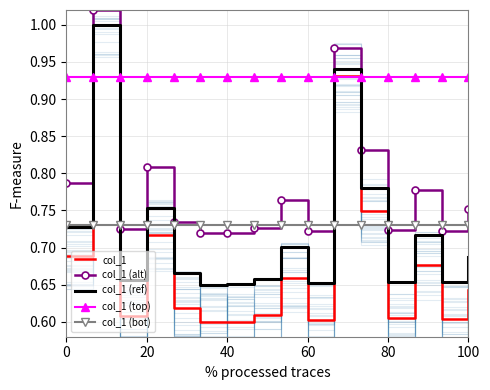

Which series ends up on top after the final intersection of col_1 and col_1 (bot)?

col_1 (bot)